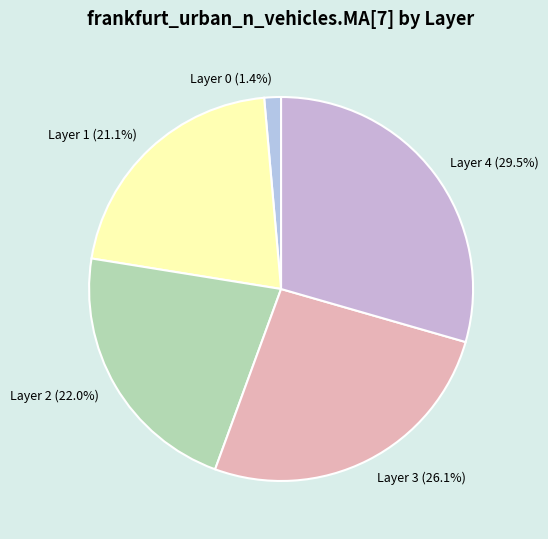

To the nearest percent, what is the difference between the largest and smallest slice percentages?

28%